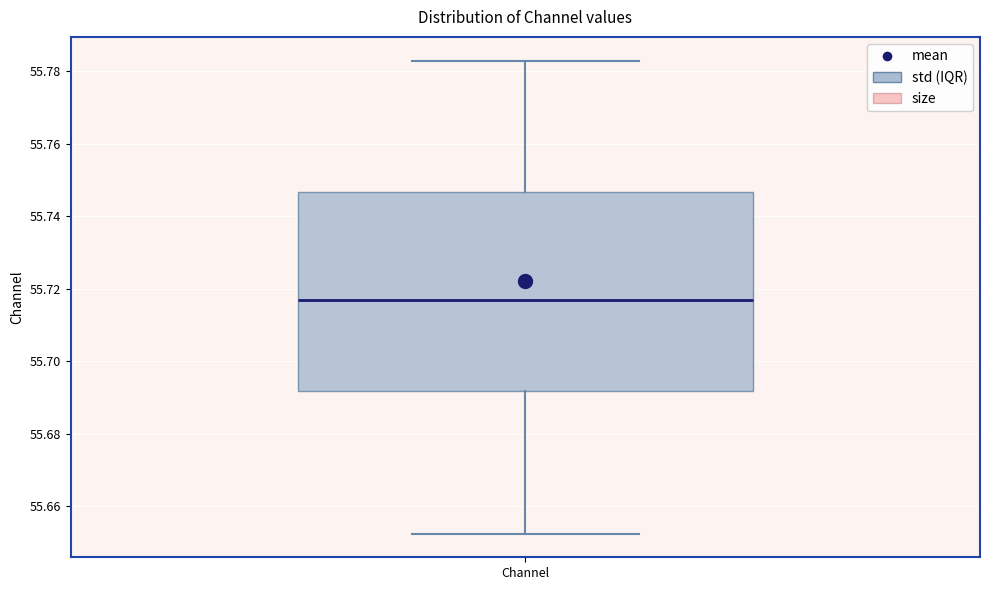

Read this box plot against the y-axis: the position of the median line, the range covered by the box, and the ends of both whiskers. The values are not printed on the chart, so give them approximately, as read against the axis.

median 55.718, box 55.692 to 55.746, whiskers 55.652 to 55.784